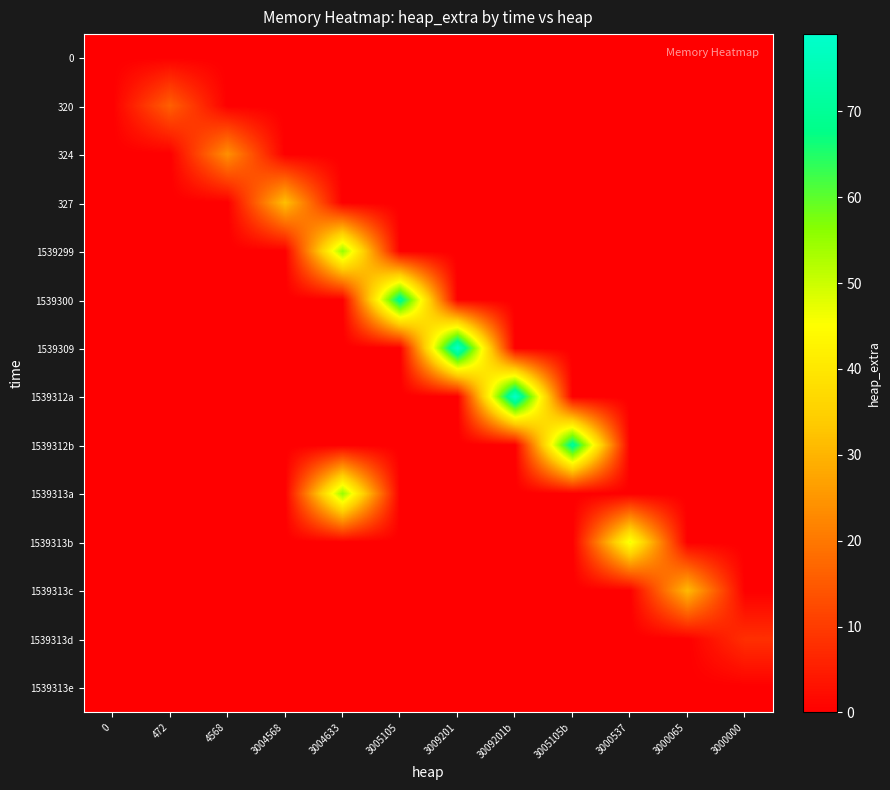

Reading left to right, extract all data points from this chart.

0: 0=0	472=0	4568=0	3004568=0	3004633=0	3005105=0	3009201=0	3009201b=0	3005105b=0	3000537=0	3000065=0	3000000=0
320: 0=0	472=16	4568=0	3004568=0	3004633=0	3005105=0	3009201=0	3009201b=0	3005105b=0	3000537=0	3000065=0	3000000=0
324: 0=0	472=0	4568=24	3004568=0	3004633=0	3005105=0	3009201=0	3009201b=0	3005105b=0	3000537=0	3000065=0	3000000=0
327: 0=0	472=0	4568=0	3004568=32	3004633=0	3005105=0	3009201=0	3009201b=0	3005105b=0	3000537=0	3000065=0	3000000=0
1539299: 0=0	472=0	4568=0	3004568=0	3004633=55	3005105=0	3009201=0	3009201b=0	3005105b=0	3000537=0	3000065=0	3000000=0
1539300: 0=0	472=0	4568=0	3004568=0	3004633=0	3005105=71	3009201=0	3009201b=0	3005105b=0	3000537=0	3000065=0	3000000=0
1539309: 0=0	472=0	4568=0	3004568=0	3004633=0	3005105=0	3009201=79	3009201b=0	3005105b=0	3000537=0	3000065=0	3000000=0
1539312a: 0=0	472=0	4568=0	3004568=0	3004633=0	3005105=0	3009201=0	3009201b=79	3005105b=0	3000537=0	3000065=0	3000000=0
1539312b: 0=0	472=0	4568=0	3004568=0	3004633=0	3005105=0	3009201=0	3009201b=0	3005105b=71	3000537=0	3000065=0	3000000=0
1539313a: 0=0	472=0	4568=0	3004568=0	3004633=55	3005105=0	3009201=0	3009201b=0	3005105b=0	3000537=0	3000065=0	3000000=0
1539313b: 0=0	472=0	4568=0	3004568=0	3004633=0	3005105=0	3009201=0	3009201b=0	3005105b=0	3000537=47	3000065=0	3000000=0
1539313c: 0=0	472=0	4568=0	3004568=0	3004633=0	3005105=0	3009201=0	3009201b=0	3005105b=0	3000537=0	3000065=31	3000000=0
1539313d: 0=0	472=0	4568=0	3004568=0	3004633=0	3005105=0	3009201=0	3009201b=0	3005105b=0	3000537=0	3000065=0	3000000=8
1539313e: 0=0	472=0	4568=0	3004568=0	3004633=0	3005105=0	3009201=0	3009201b=0	3005105b=0	3000537=0	3000065=0	3000000=0